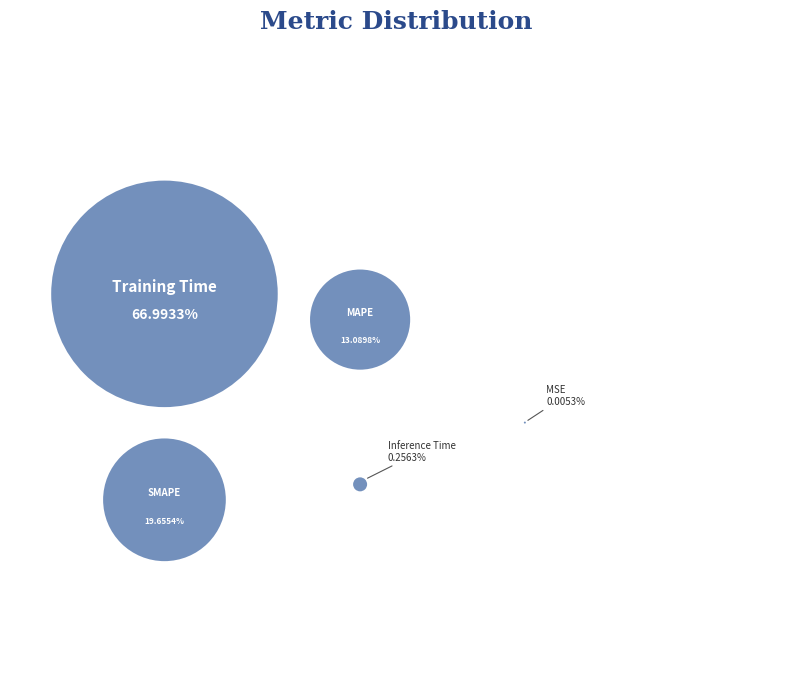

Count the number of slices in the pie.

5